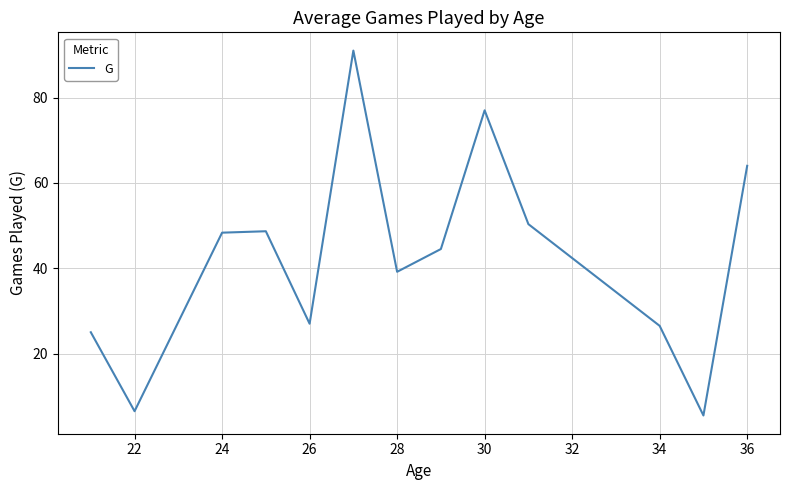

What is the maximum value shown in the chart?

91.0